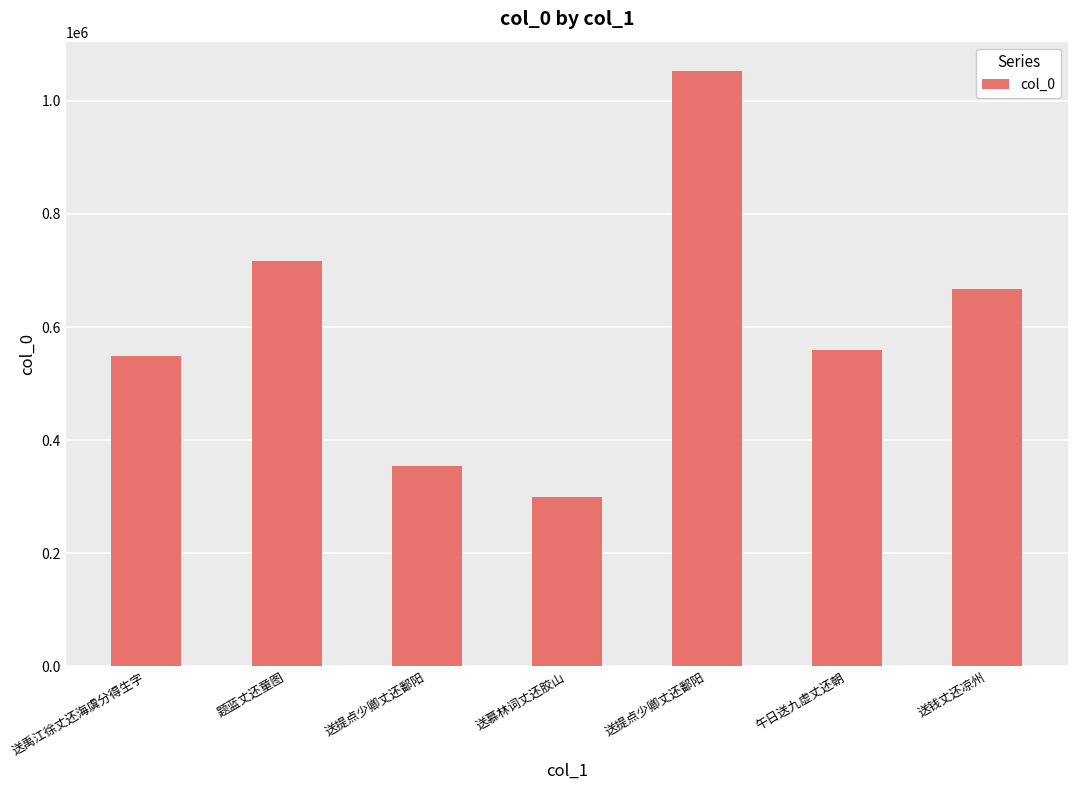

How many bars are there in total?

7